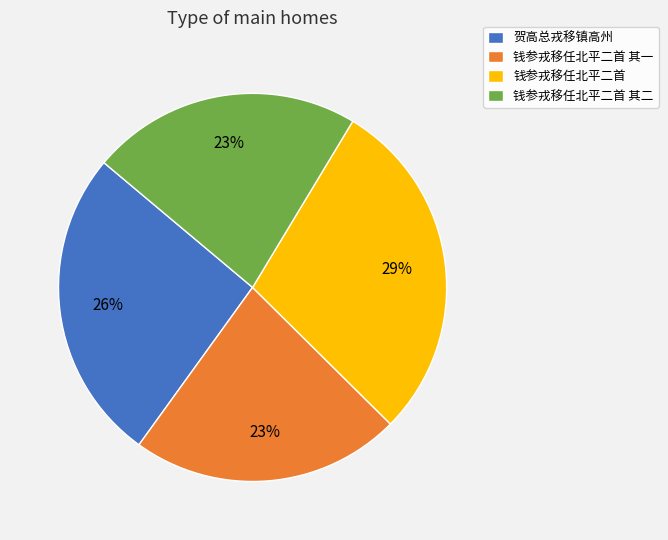

Combined, do 贺高总戎移镇高州 and 钱参戎移任北平二首 其二 account for over 50%?

No